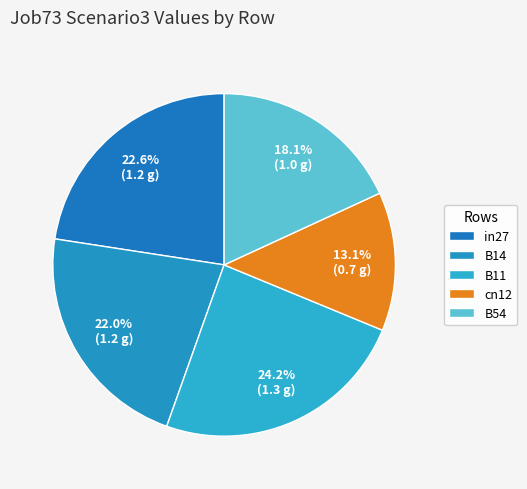

Count the number of slices in the pie.

5